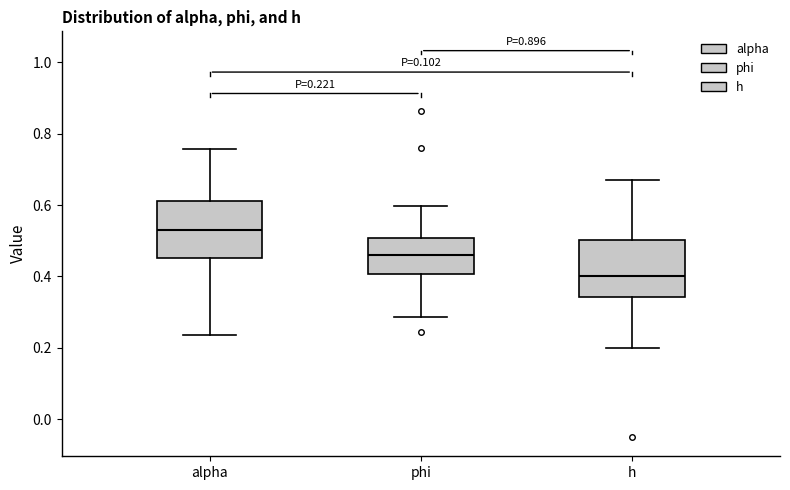

Which box has the lowest median line?

h